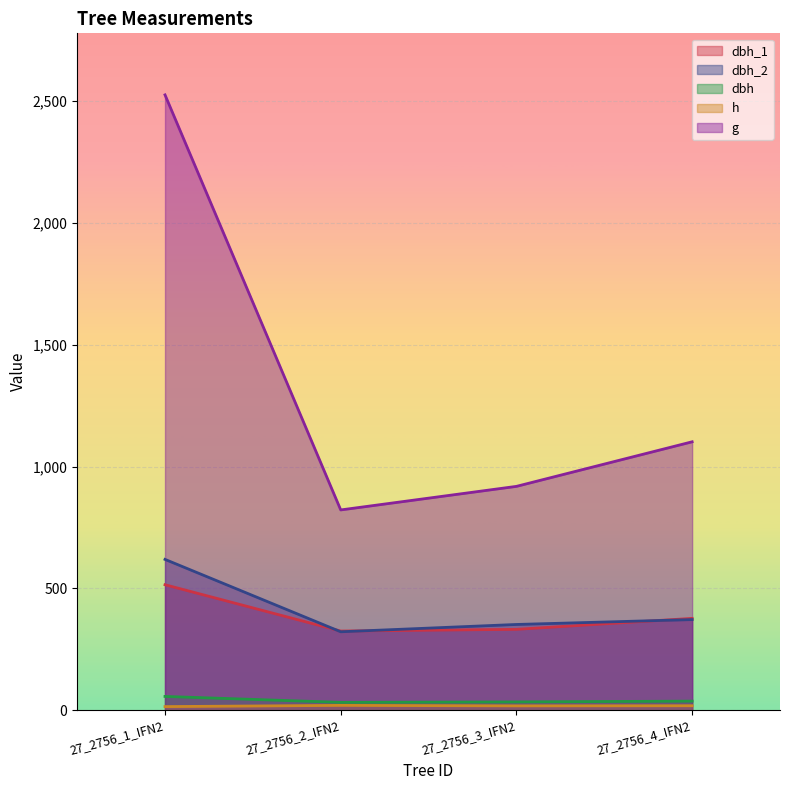

What is the difference between the highest and lowest values at 27_2756_4_IFN2?

1083.0